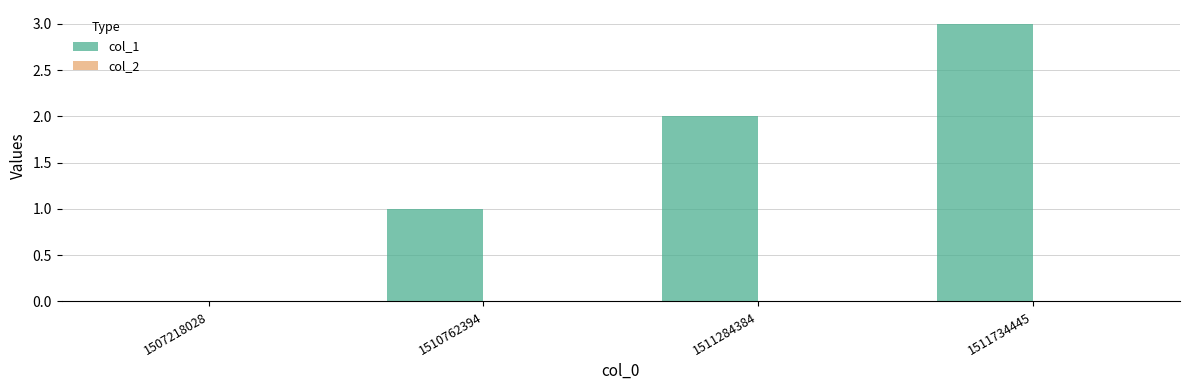

The value at 1511734445 is 3. True or false?

True